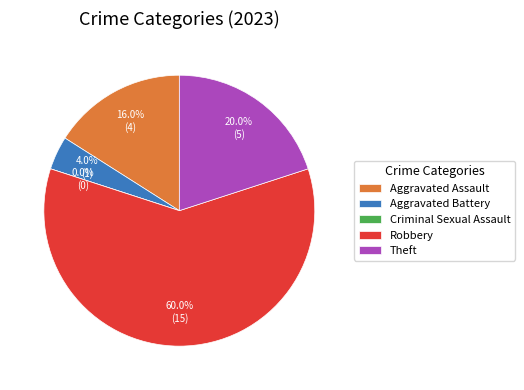

Is there a majority slice in this chart?

Yes